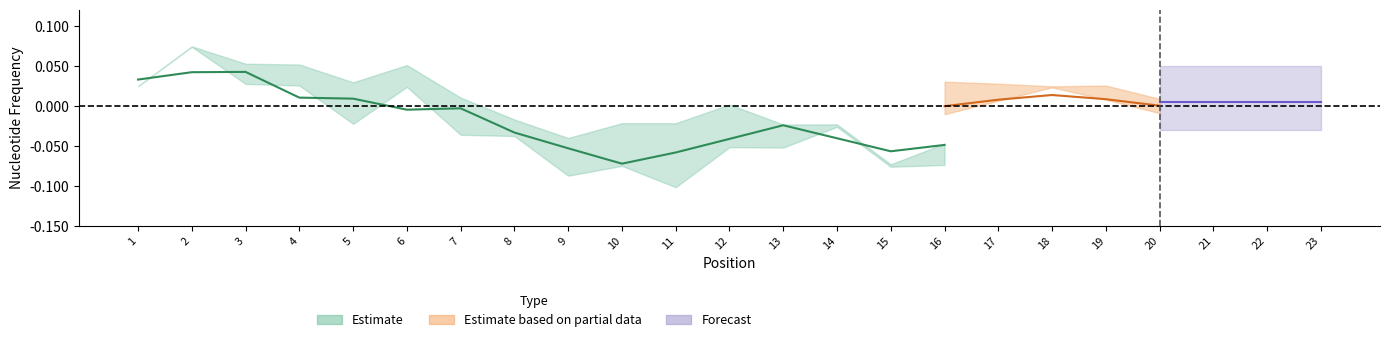

Count the number of categories in the chart.

23